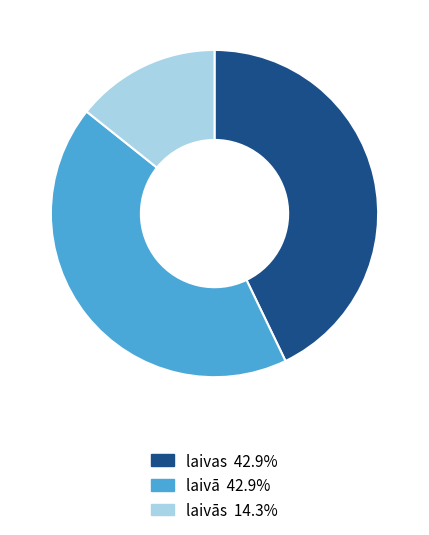

Do laivā 42.9% and laivās 14.3% together represent more than half of the pie?

Yes